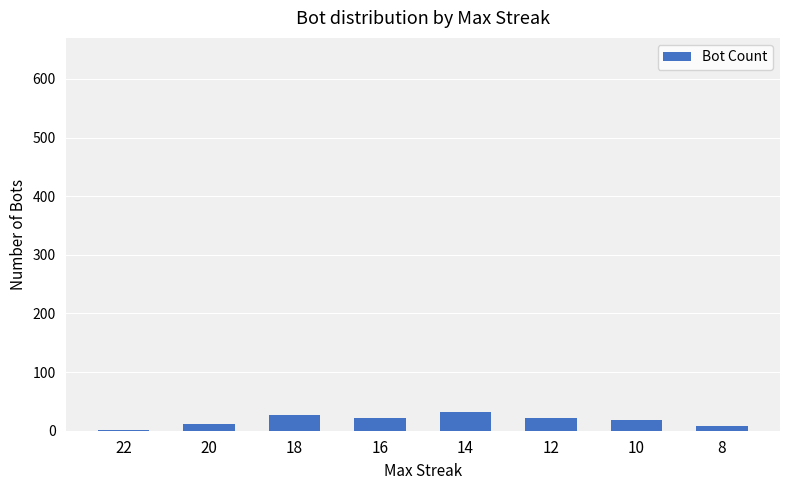

What is the maximum value shown in the chart?

32